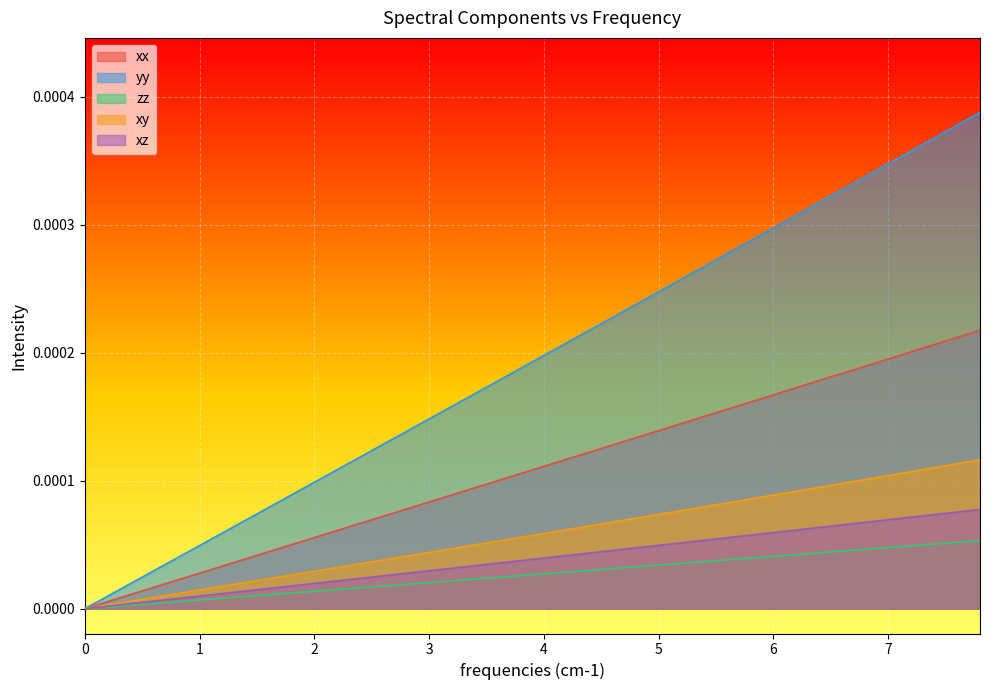

Does the chart display data point markers on the line(s)?

No